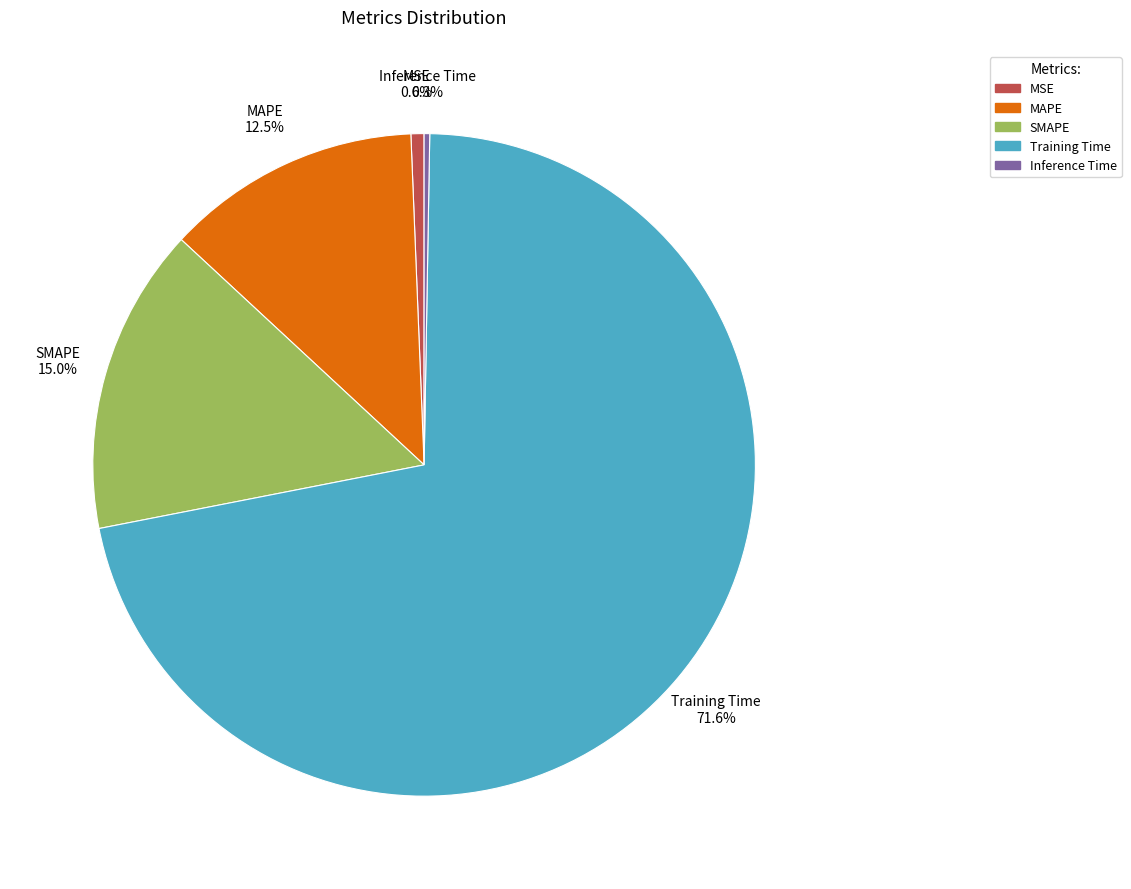

The MSE slice represents 6% of the pie. True or false?

False